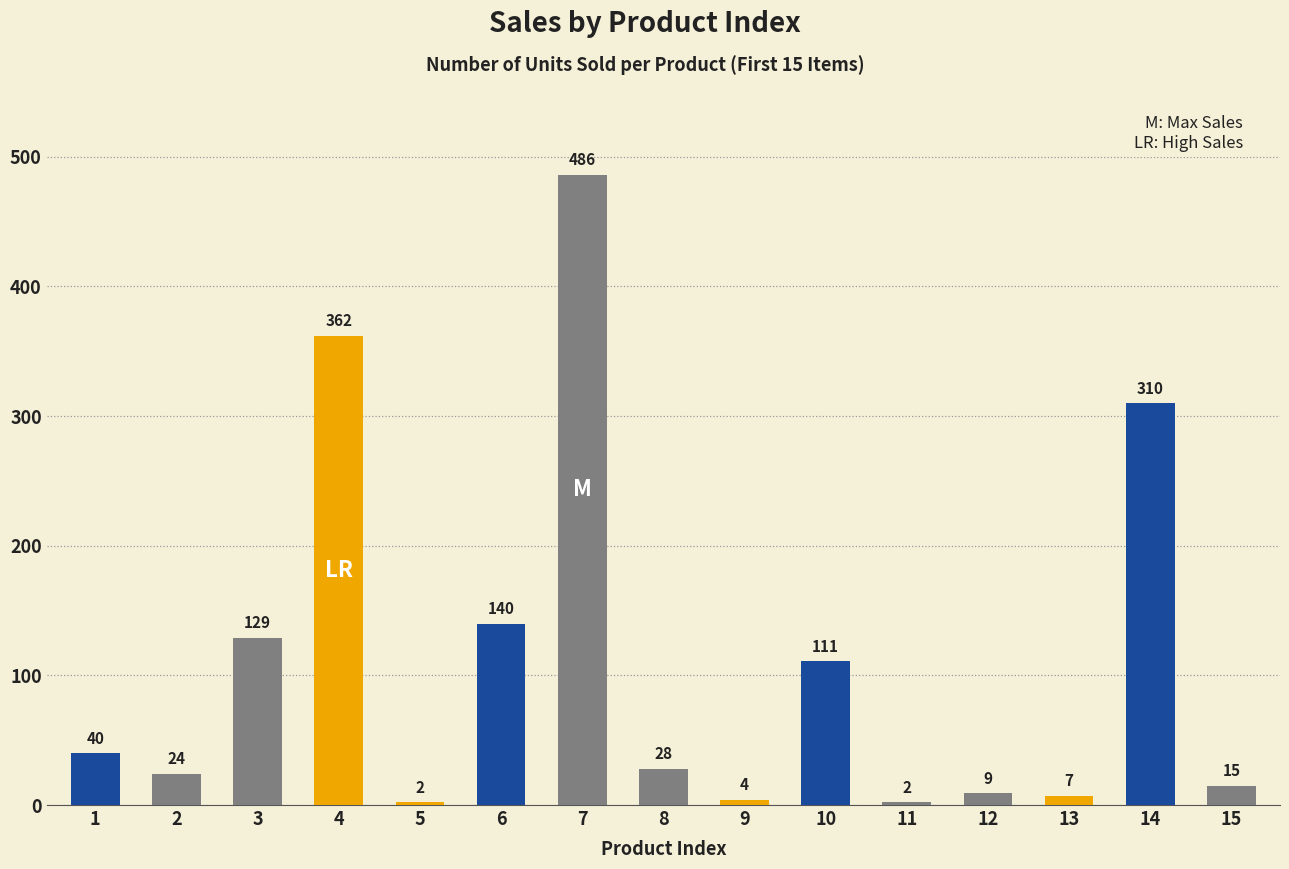

Reading left to right, transcribe all the data shown in this chart.

1=40	2=24	3=129	4=362	5=2	6=140	7=486	8=28	9=4	10=111	11=2	12=9	13=7	14=310	15=15